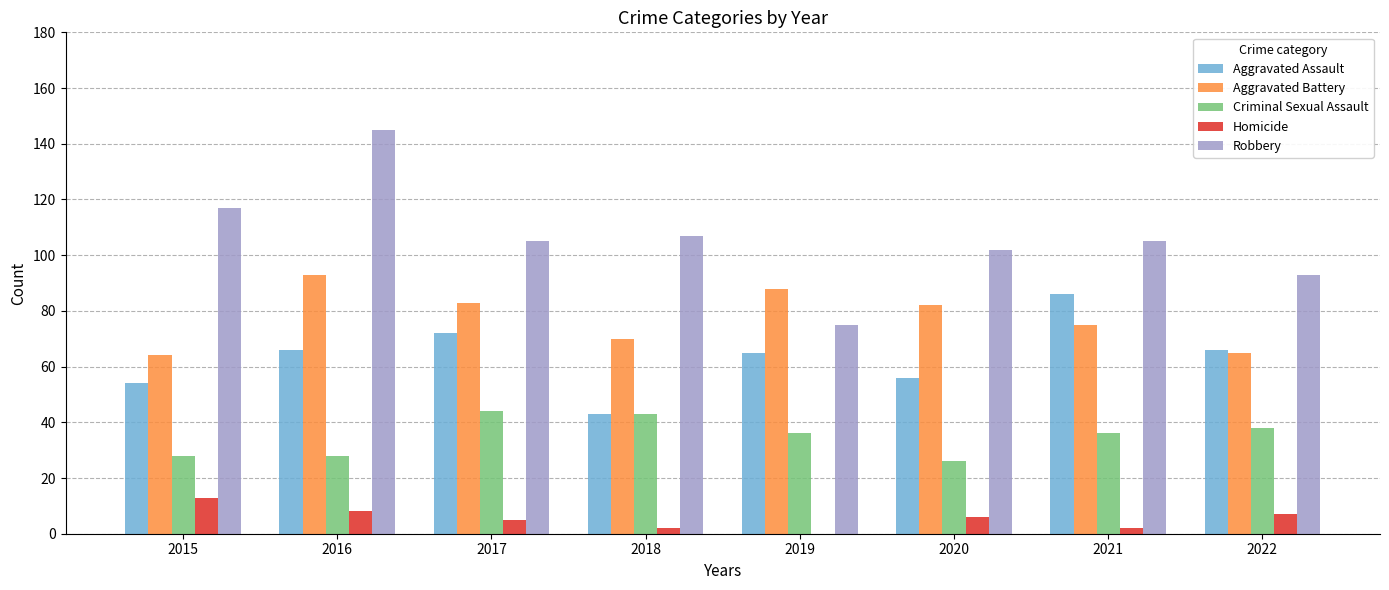

At which label does Aggravated Battery first exceed 82?

2016